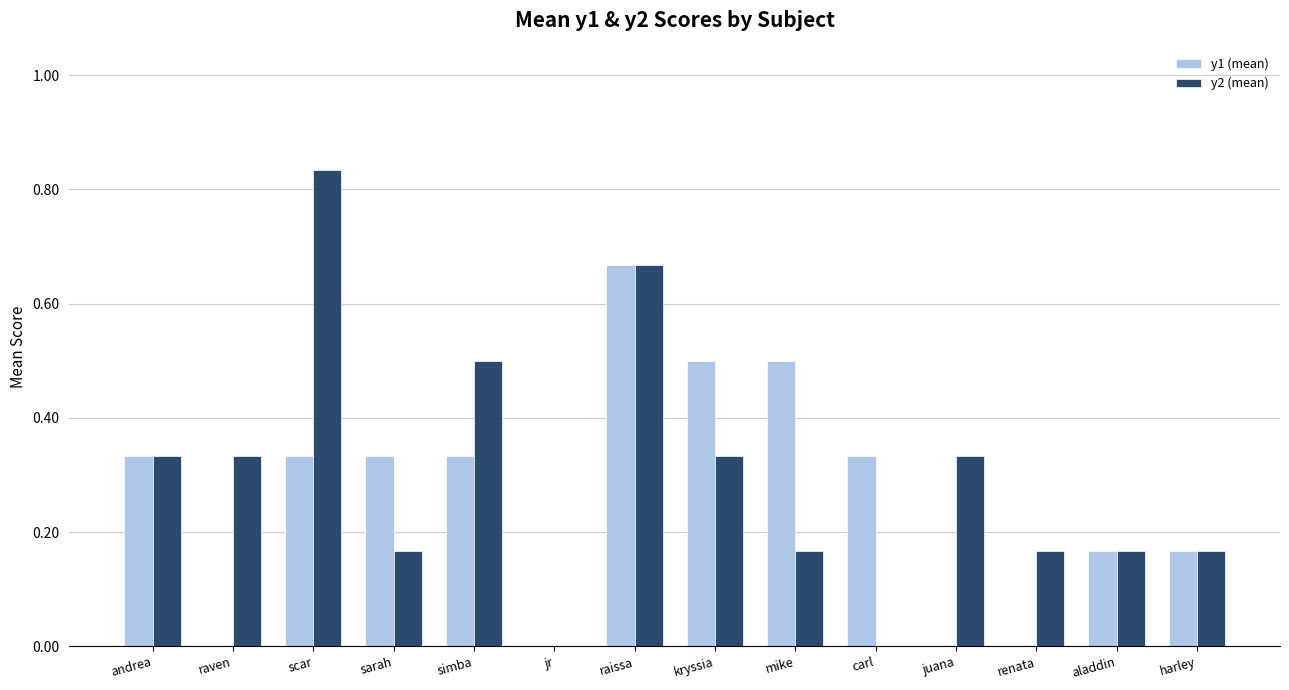

How many distinct data groups are displayed?

2